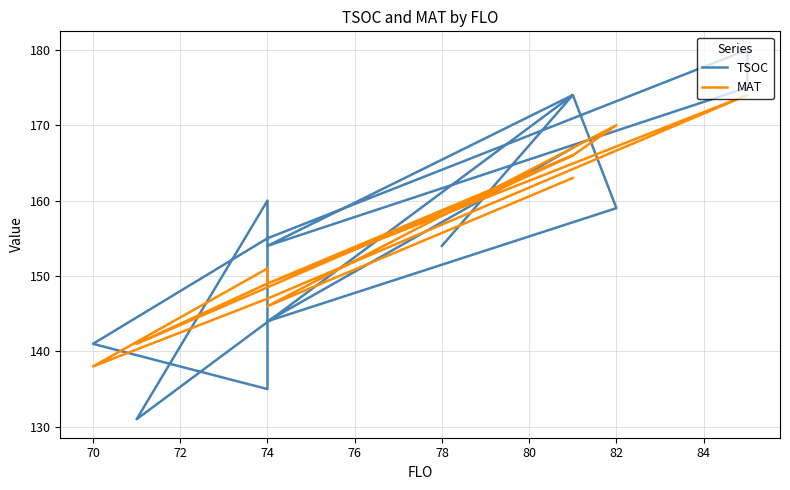

What is the label of the 2nd point from the left?

74